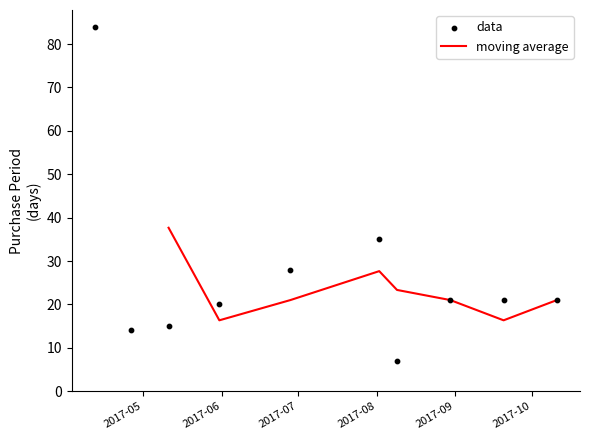

What is the change in value from 2017-08-02 to 2017-08-09?

-28